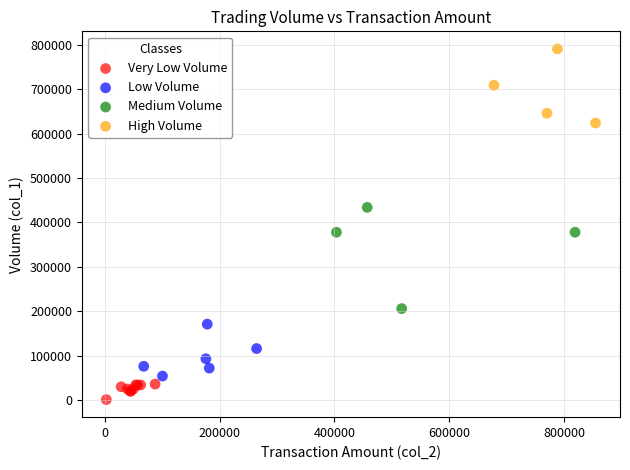

Which series reaches the minimum Y coordinate?

Very Low Volume